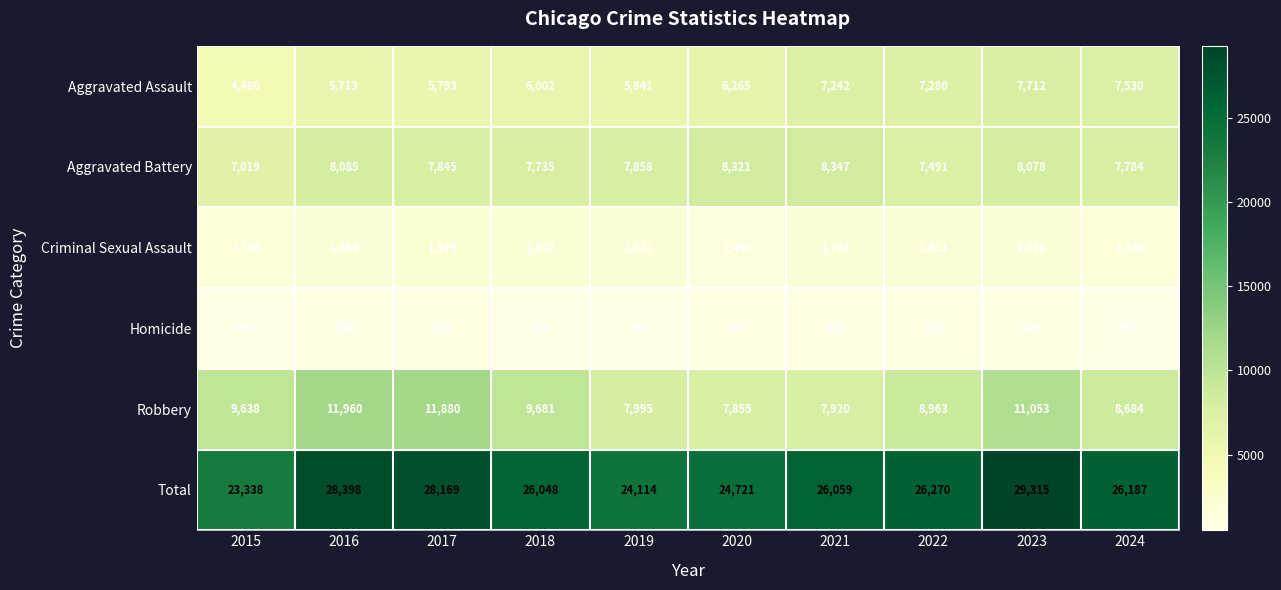

Which series has the largest range (max minus min)?

Total